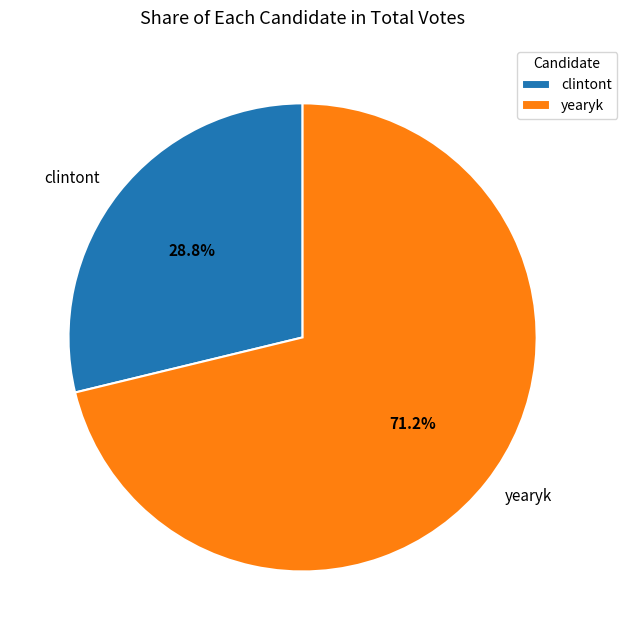

To the nearest percent, what portion does yearyk represent?

71%